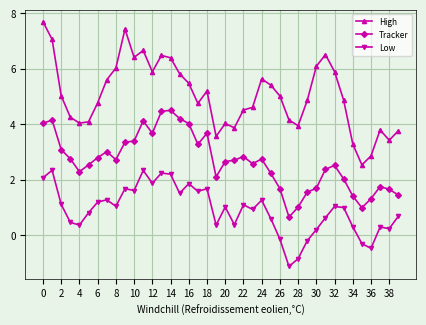

Which series has the largest total across all categories?

High